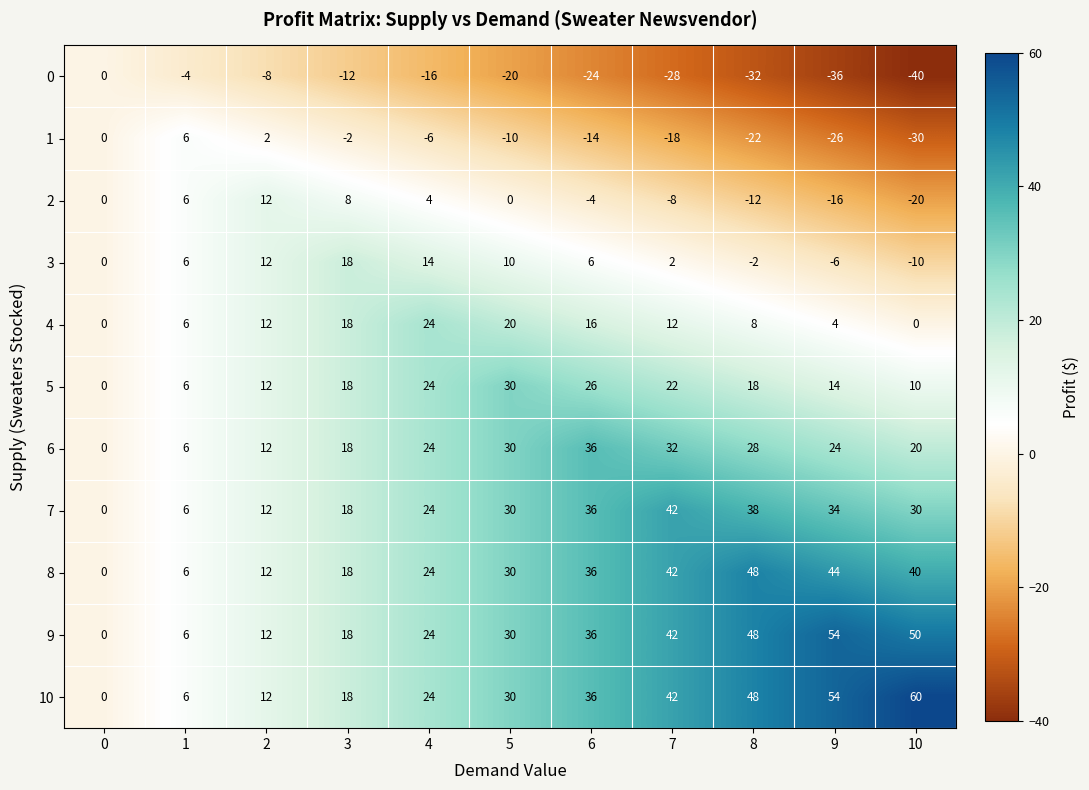

List the series in order of their peak value, highest first.

10, 9, 8, 7, 6, 5, 4, 3, 2, 1, 0